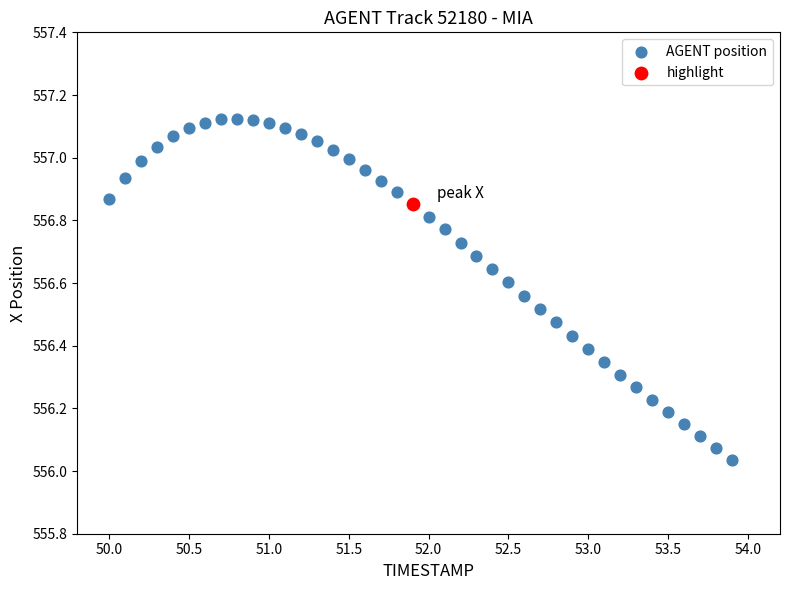

What are all the series names shown in the legend?

AGENT position, highlight